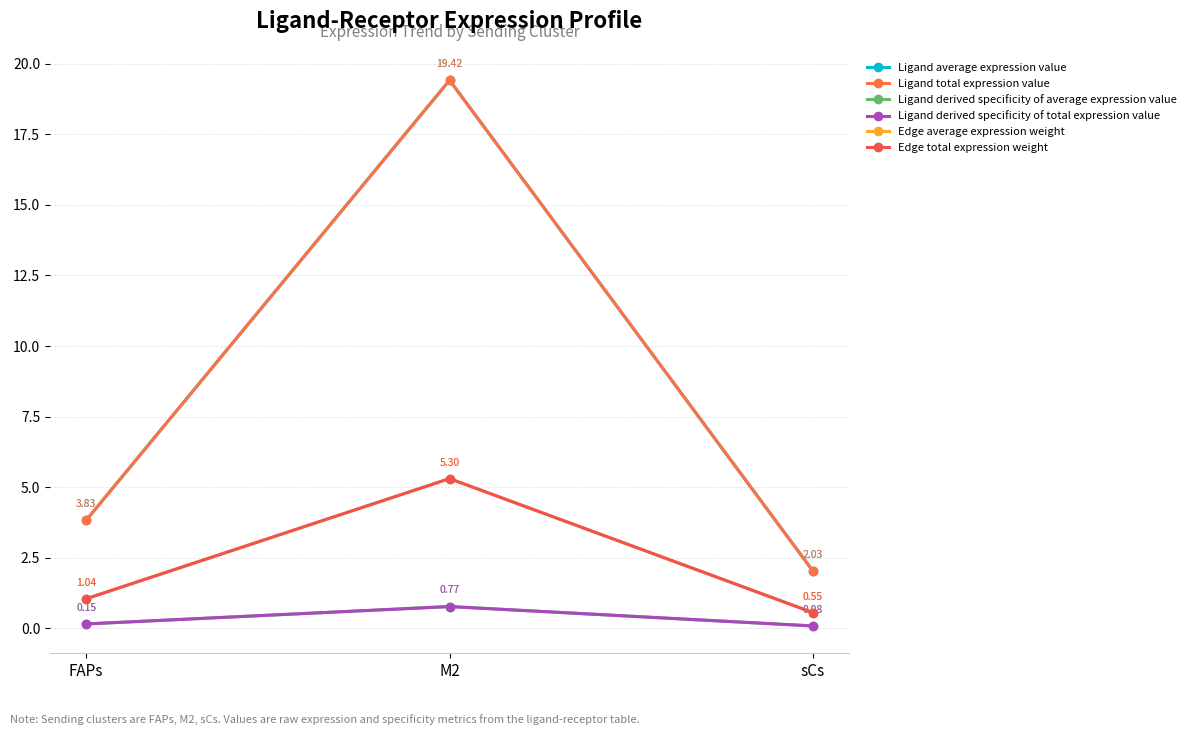

Does the chart have visible grid lines?

Yes